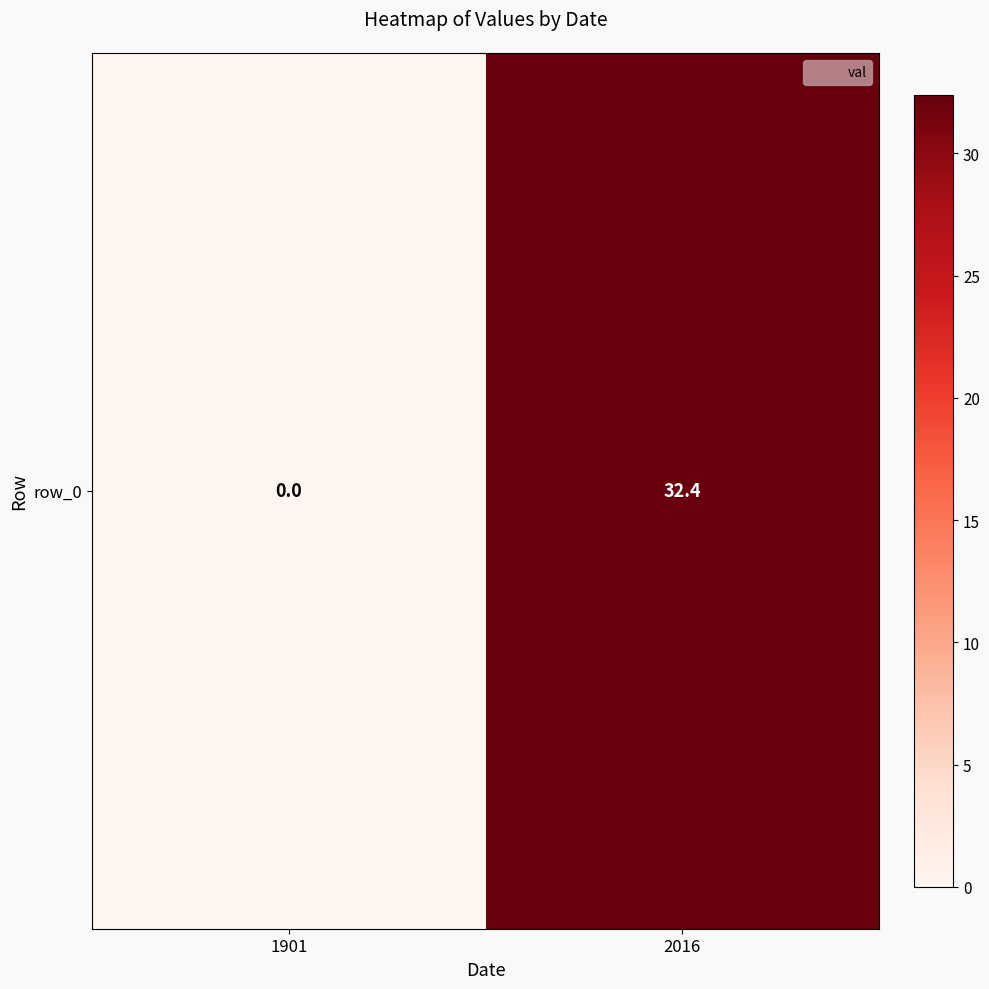

The value at 2016 is 54.0. True or false?

False